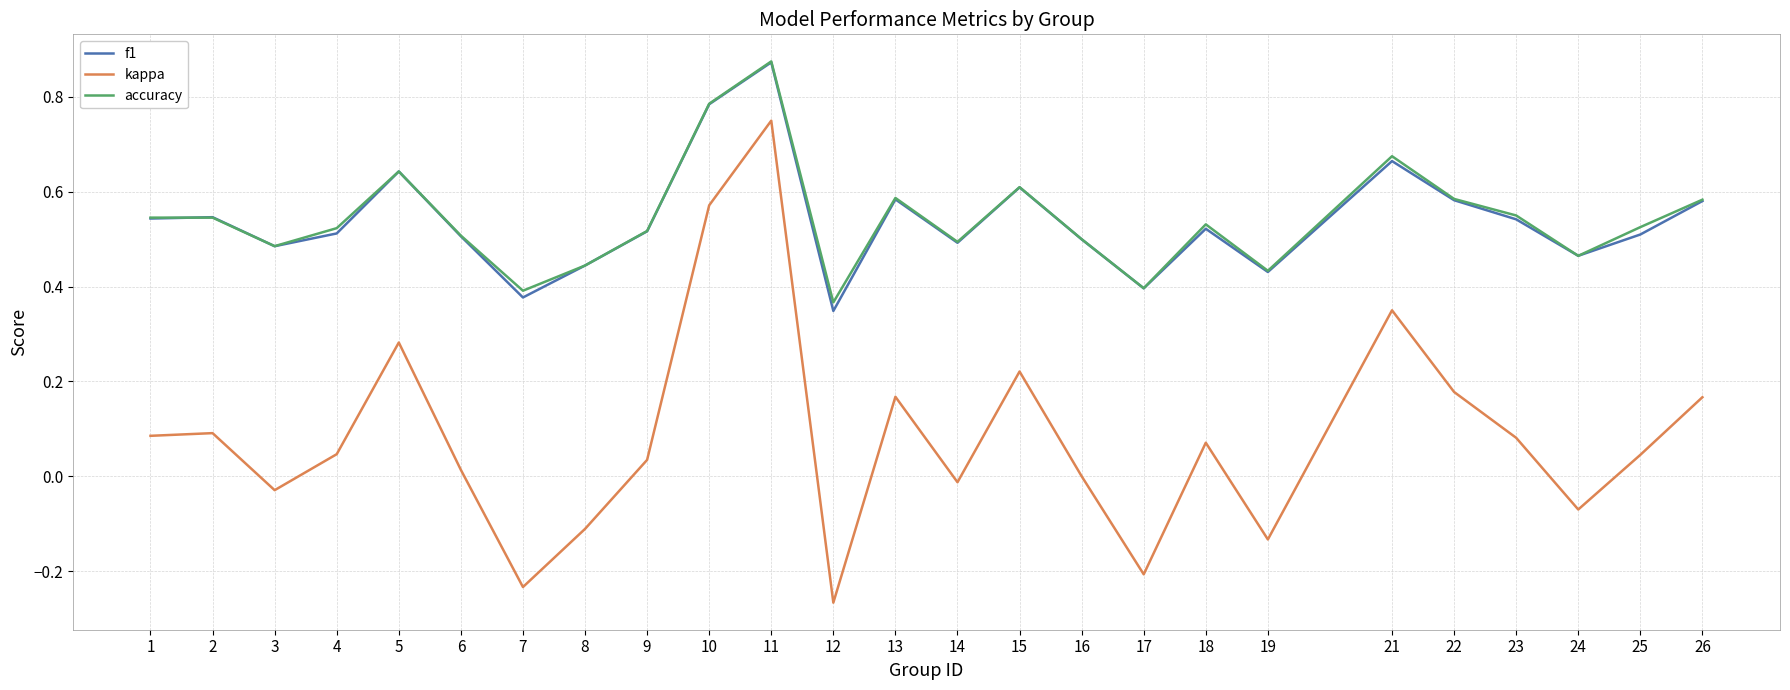

True or false: kappa and accuracy cross at least once.

False